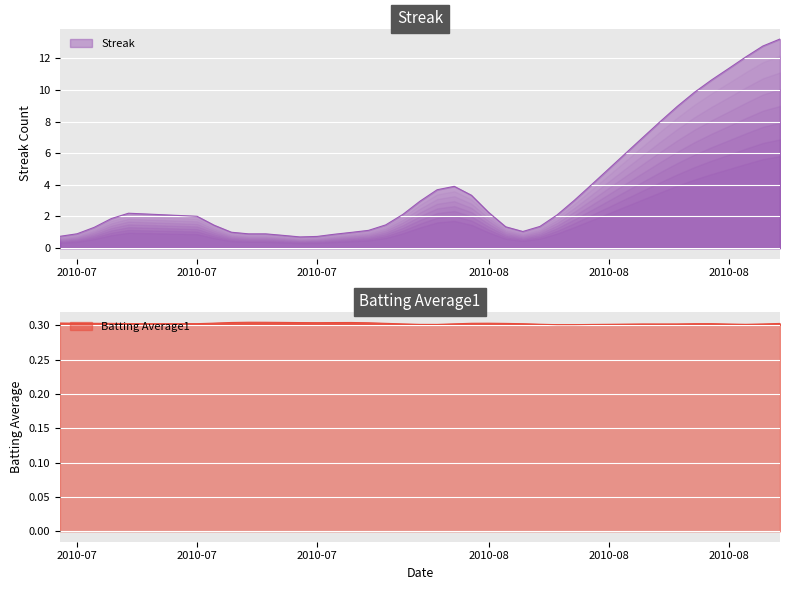

What is the difference between the highest and lowest values at 35?

10.7